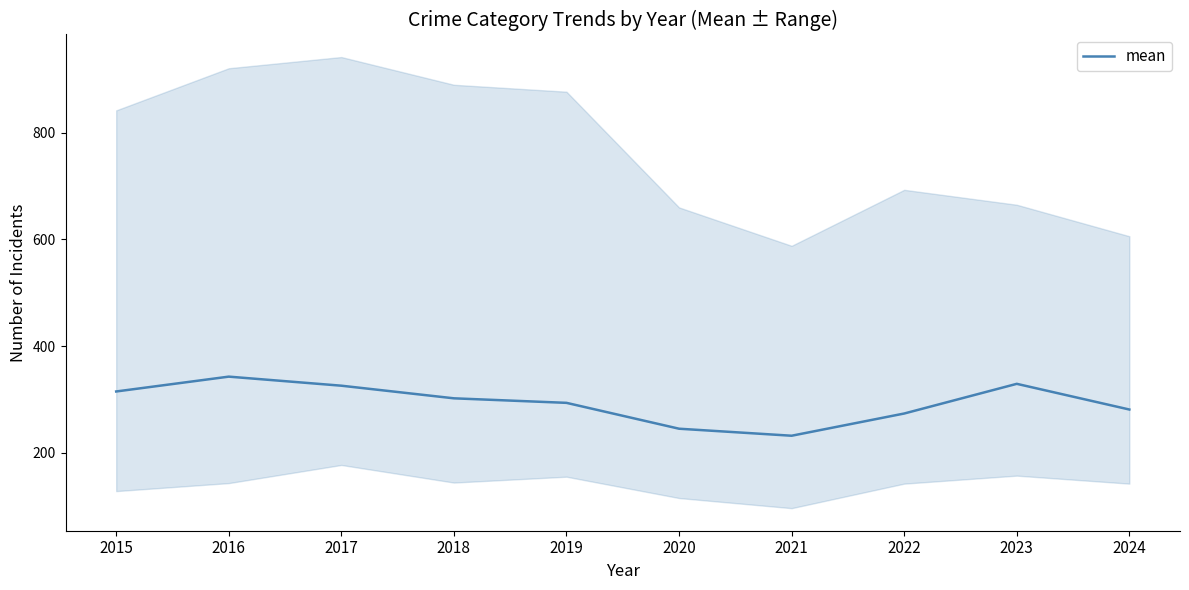

What value does the data have at 2022?

273.5